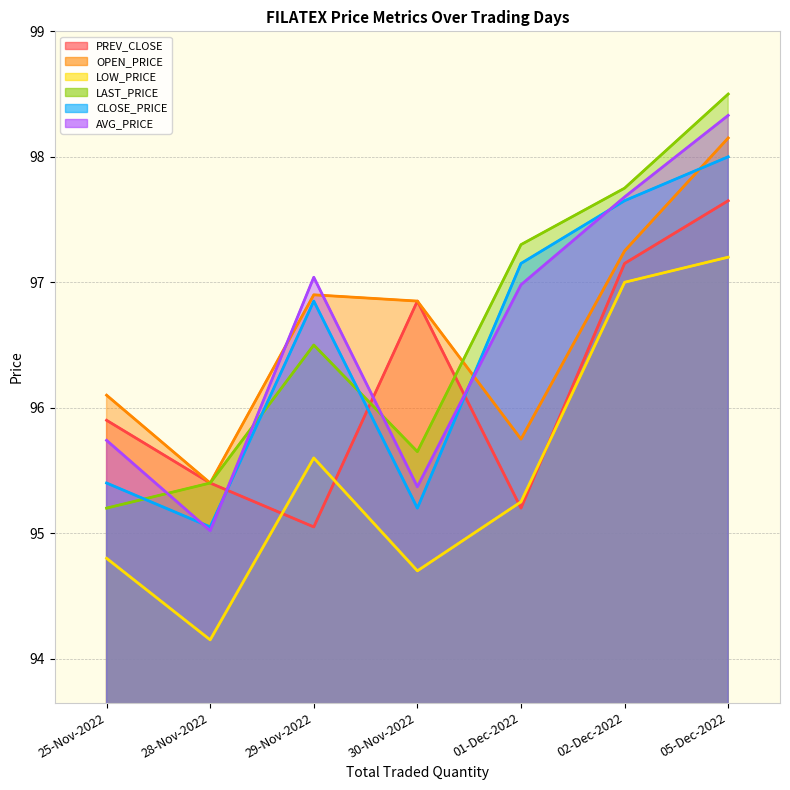

What position from the right is 29-Nov-2022?

5